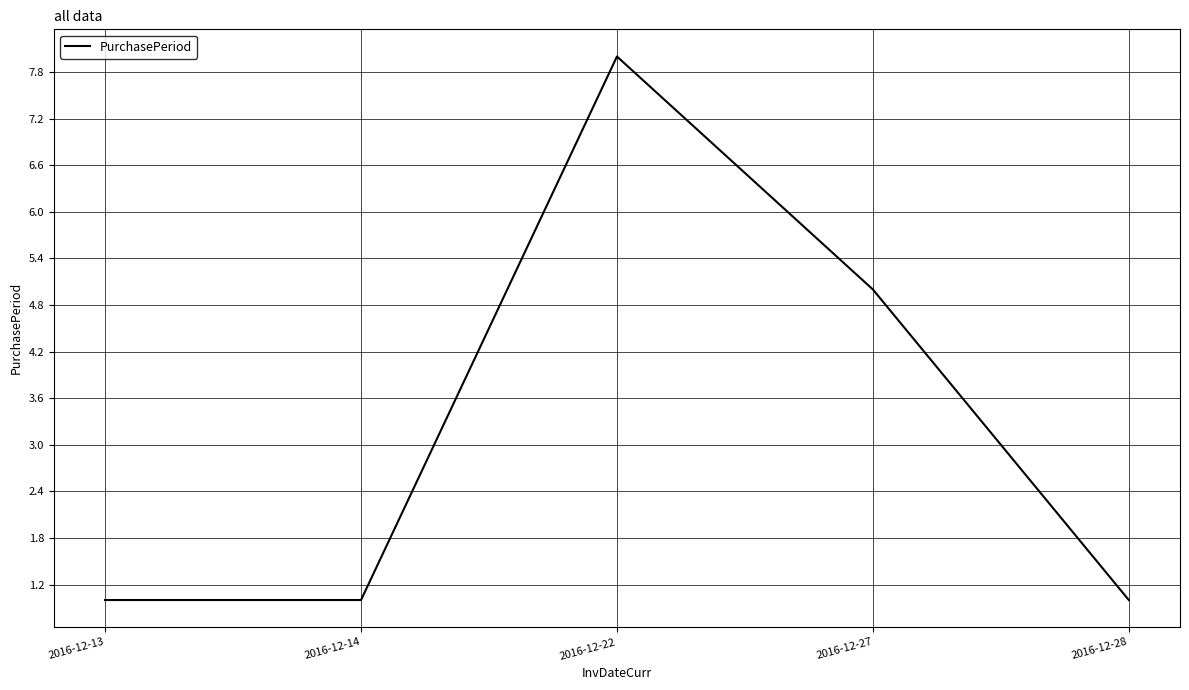

Reading left to right, transcribe all the data shown in this chart.

1	1	8	5	1